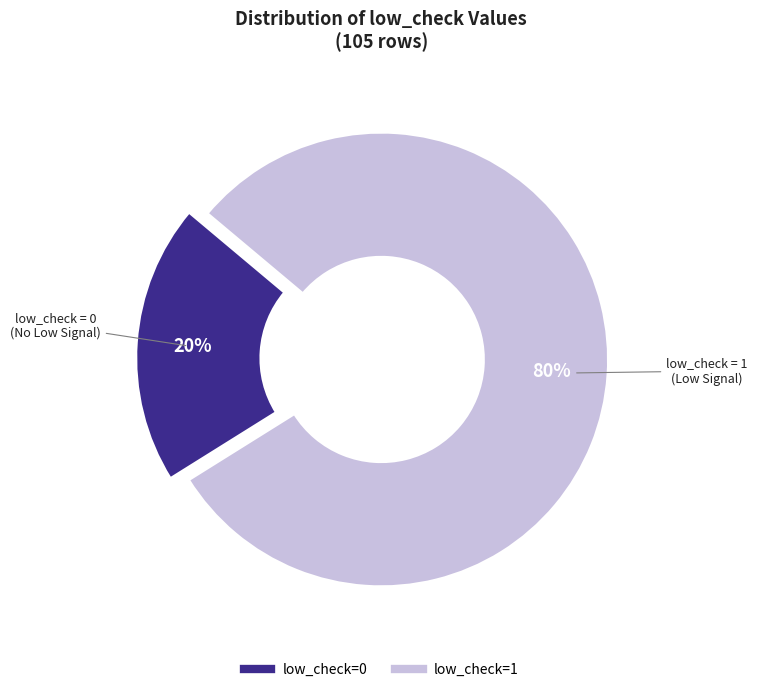

To the nearest percent, what portion does low_check=0 represent?

20%